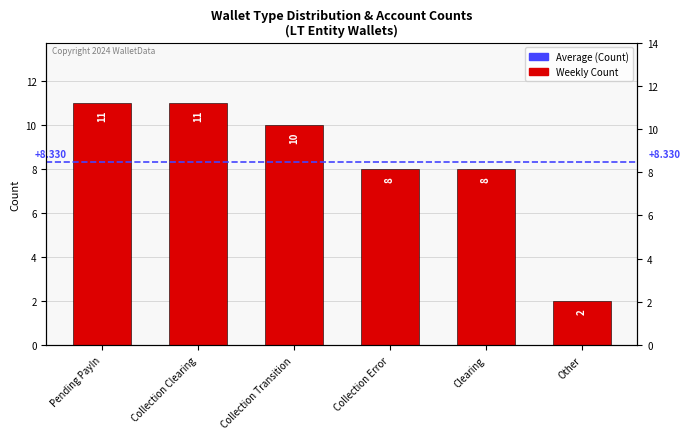

Reading left to right, transcribe all the data shown in this chart.

Pending PayIn=11	Collection Clearing=11	Collection Transition=10	Collection Error=8	Clearing=8	Other=2